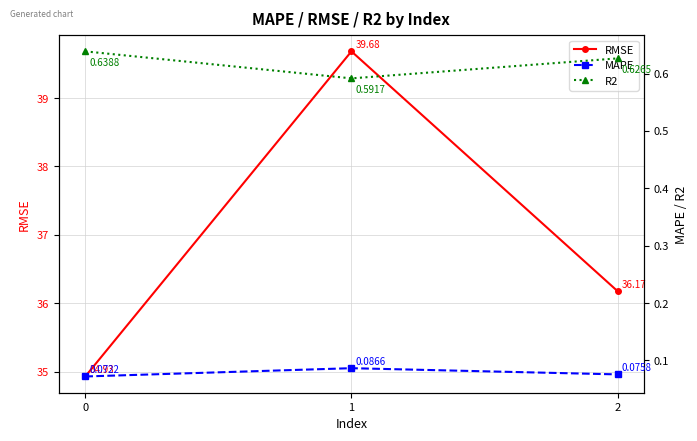

Which series changed the most between 0 and 2?

RMSE